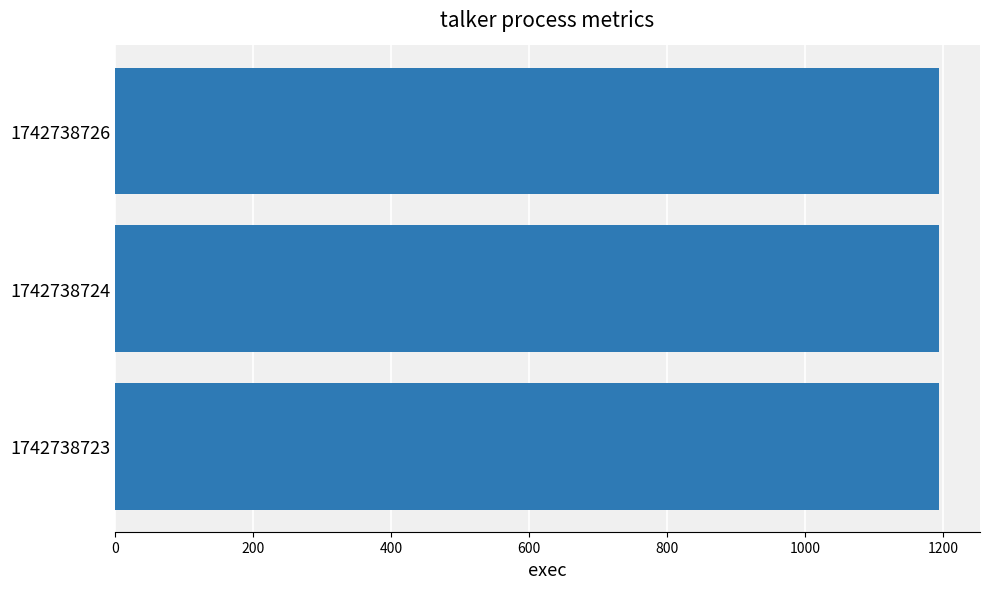

Between 1742738726 and 1742738724, which is larger?

1742738726